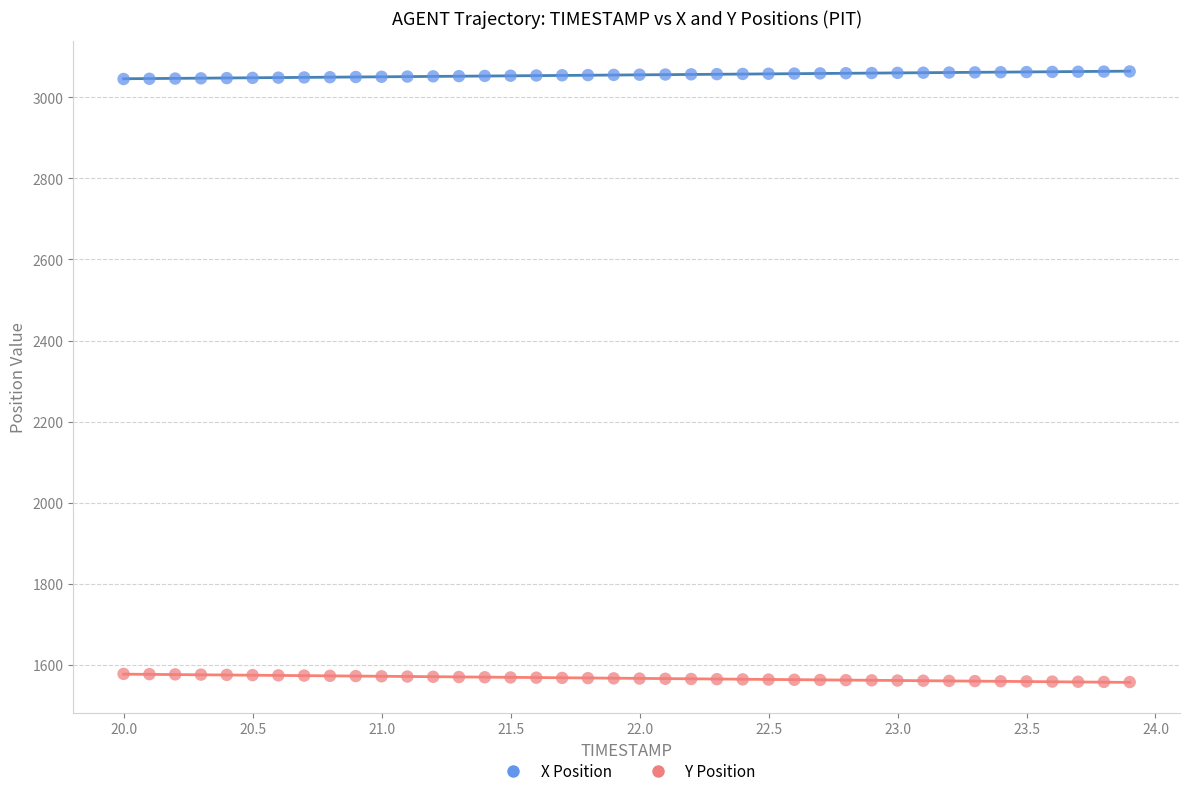

Across all data points, what is the range of X values (max minus min)?

3.9